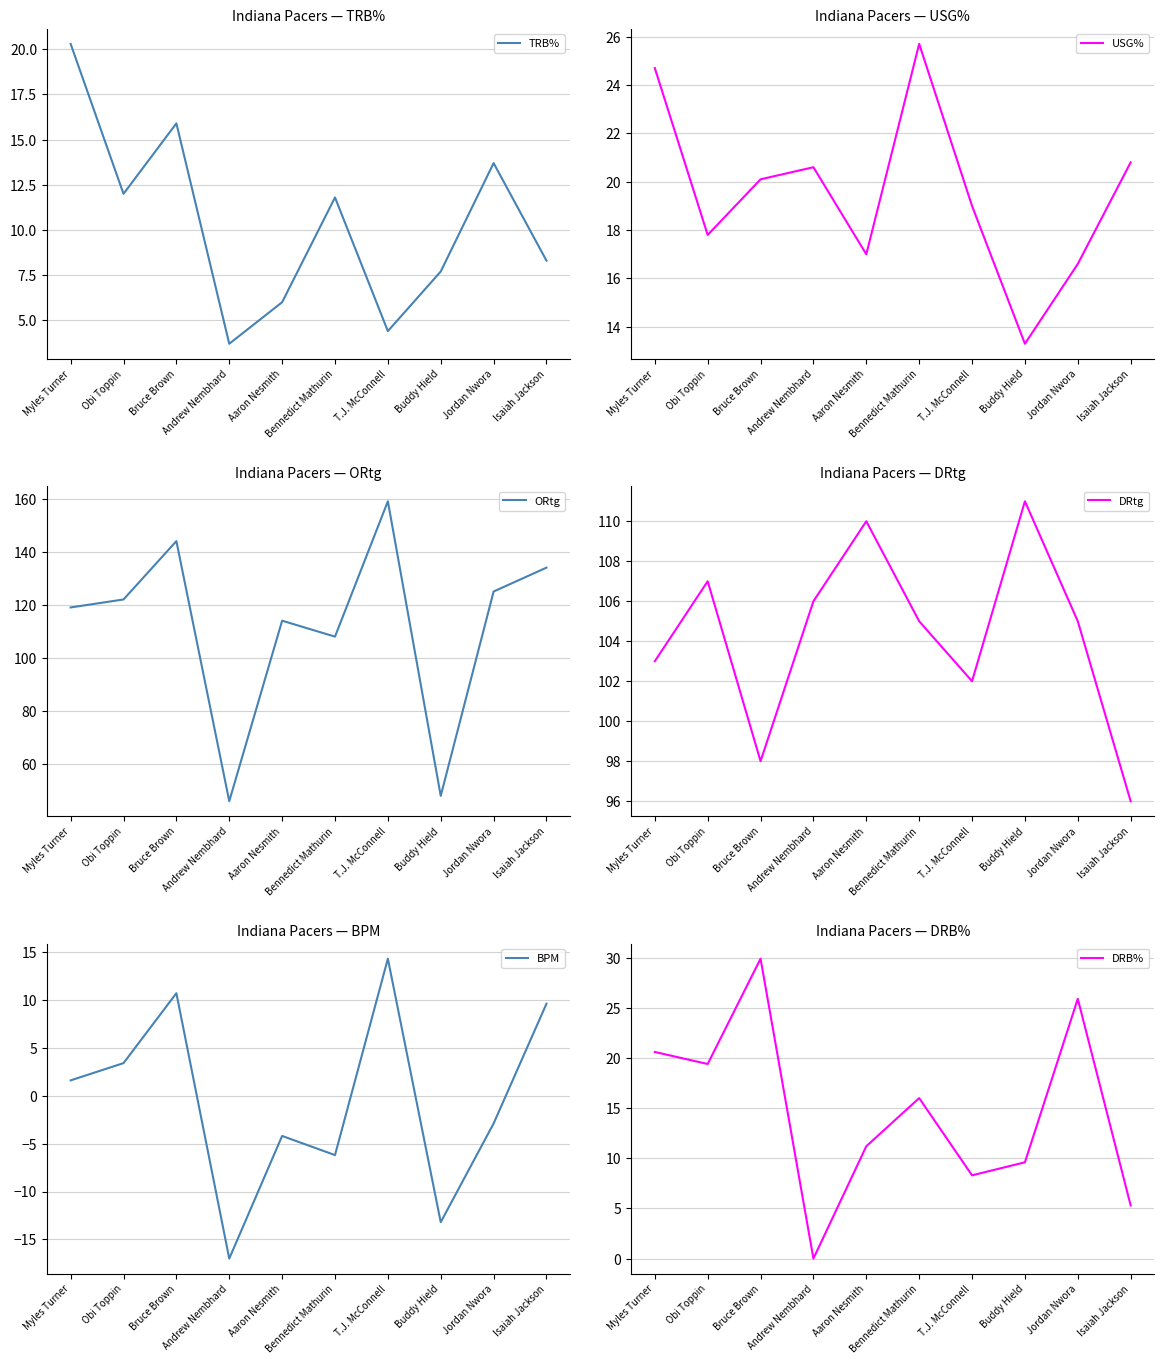

True or false: TRB% and DRtg cross at least once.

False